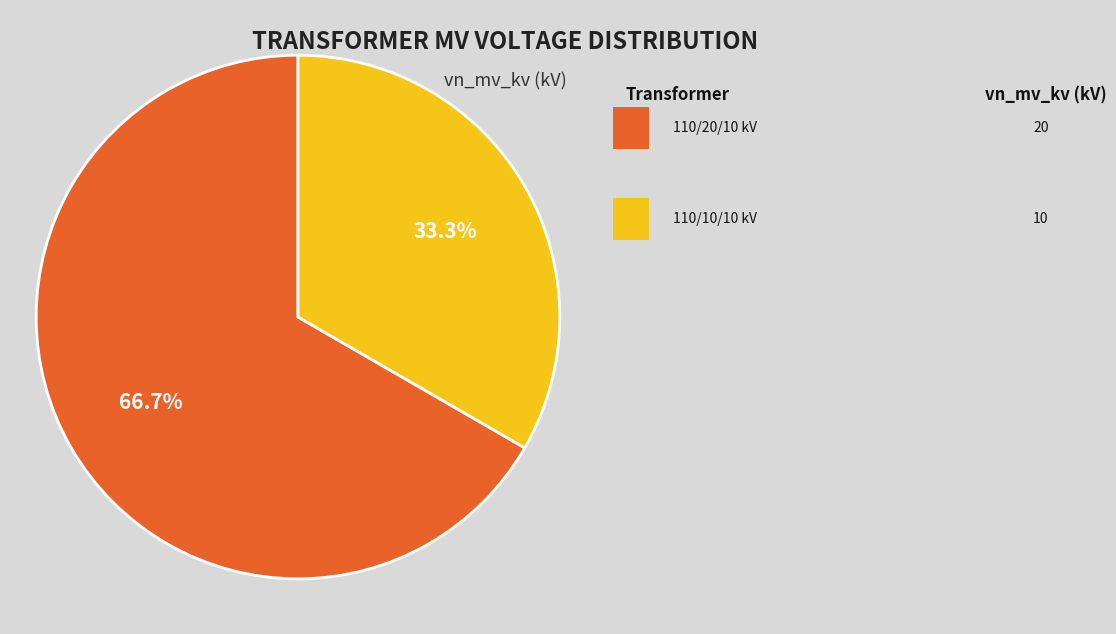

Is there any slice that represents more than half of the pie?

Yes